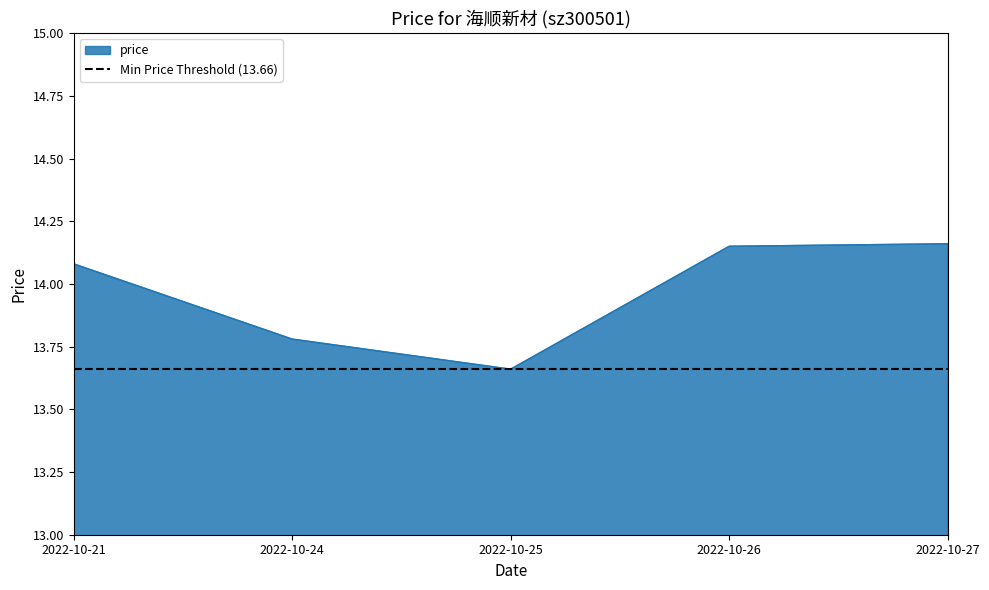

What is the sum of all values?

69.8